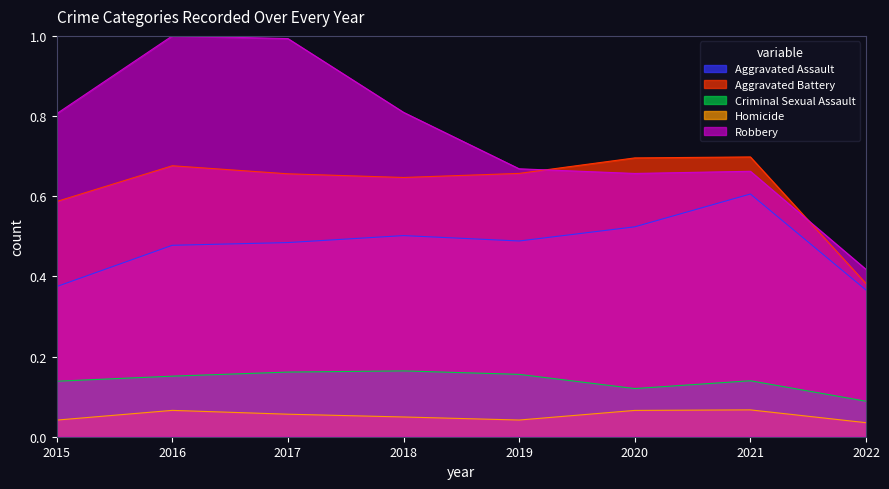

In Criminal Sexual Assault, how many points are higher than both neighbors (excluding endpoints)?

2